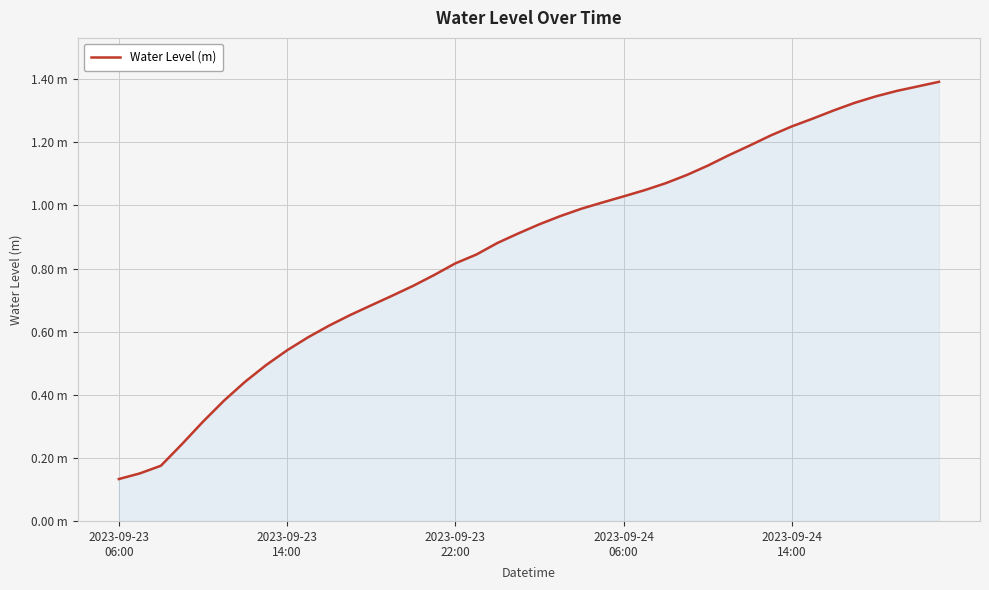

Is this an area chart (filled region under the line)?

Yes